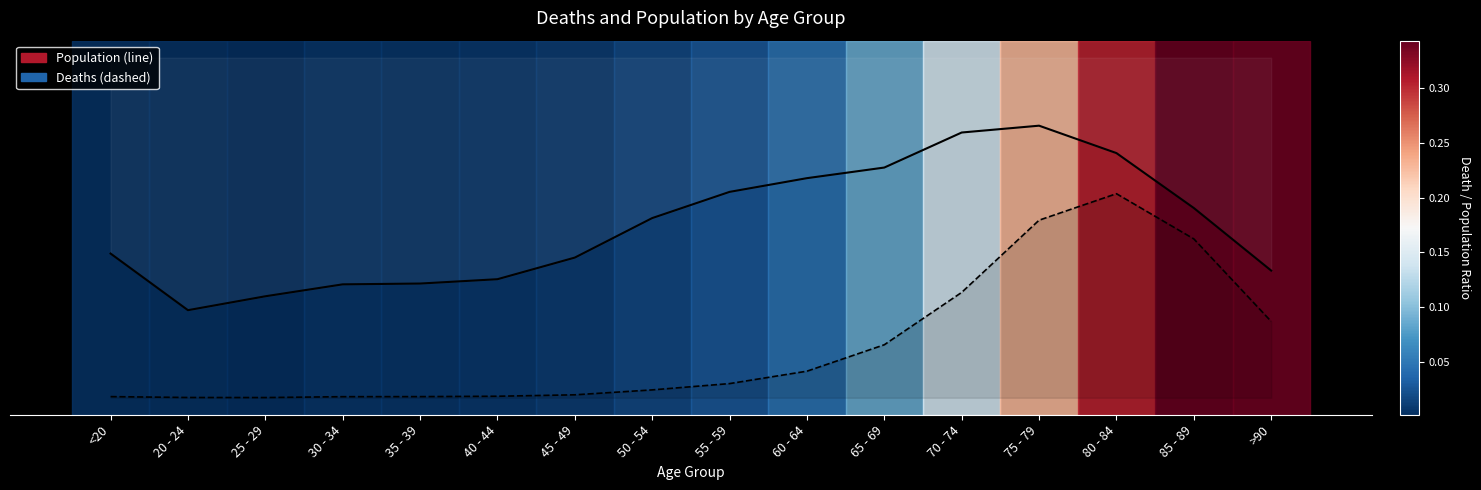

The value of Deaths at >90 is 0.1. True or false?

False